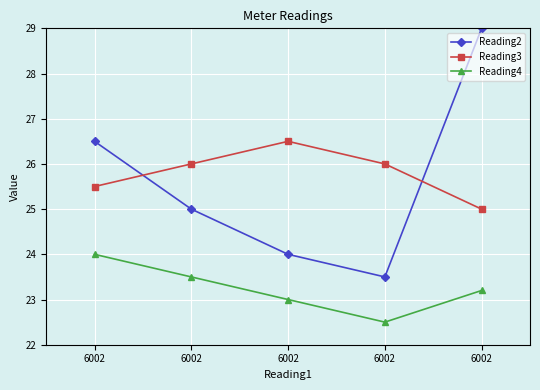

True or false: Reading2 and Reading4 cross at least once.

False